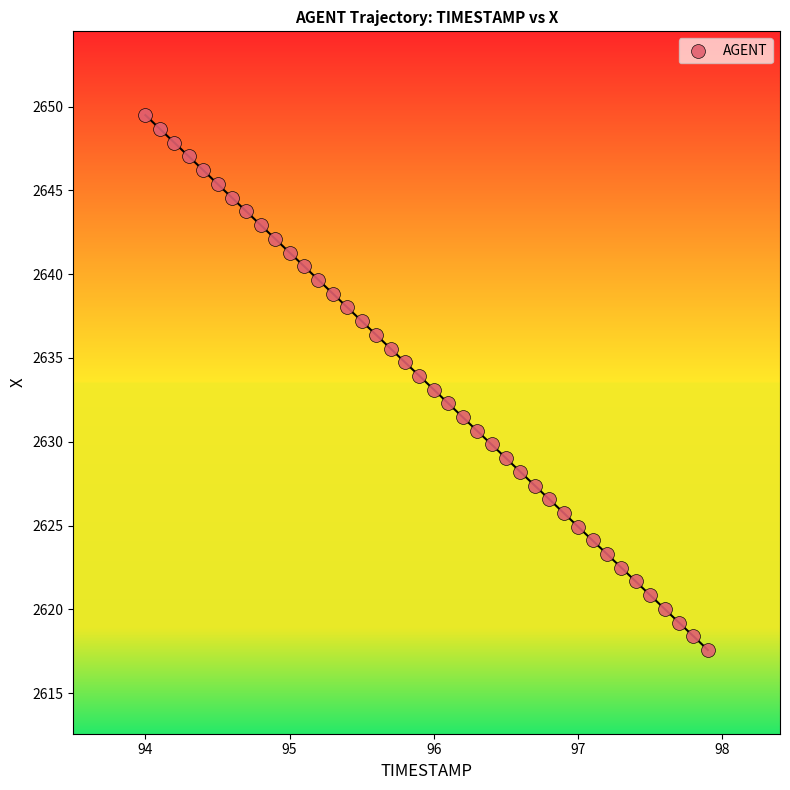

What is the range of X values (max minus min)?

3.9